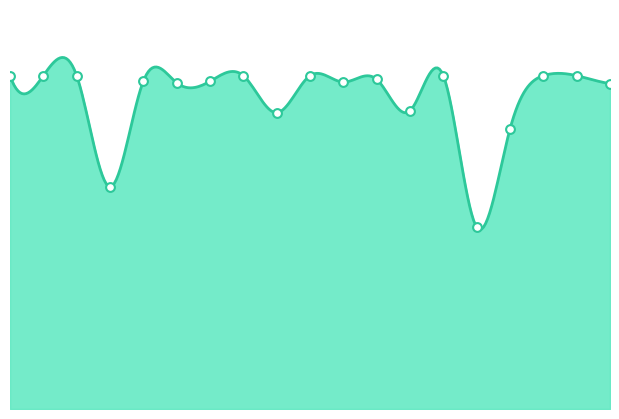

Approximately how many times larger is the value at PALUE compared to LELA?

1.5